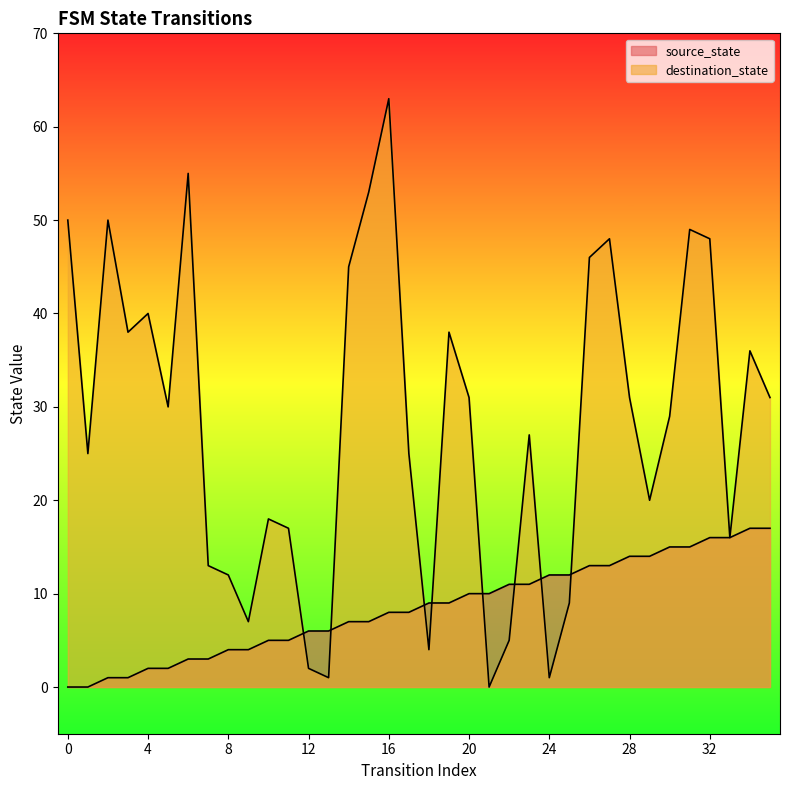

How many lines are shown in the chart?

2